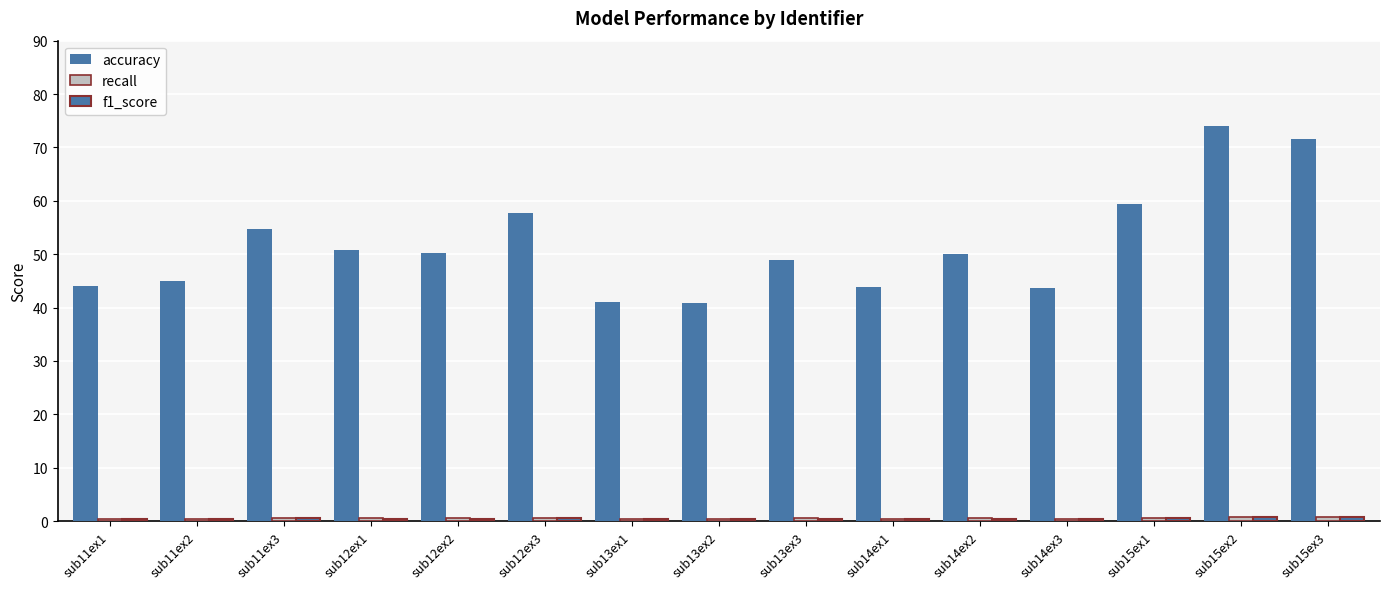

Does the chart contain stacked bars?

No